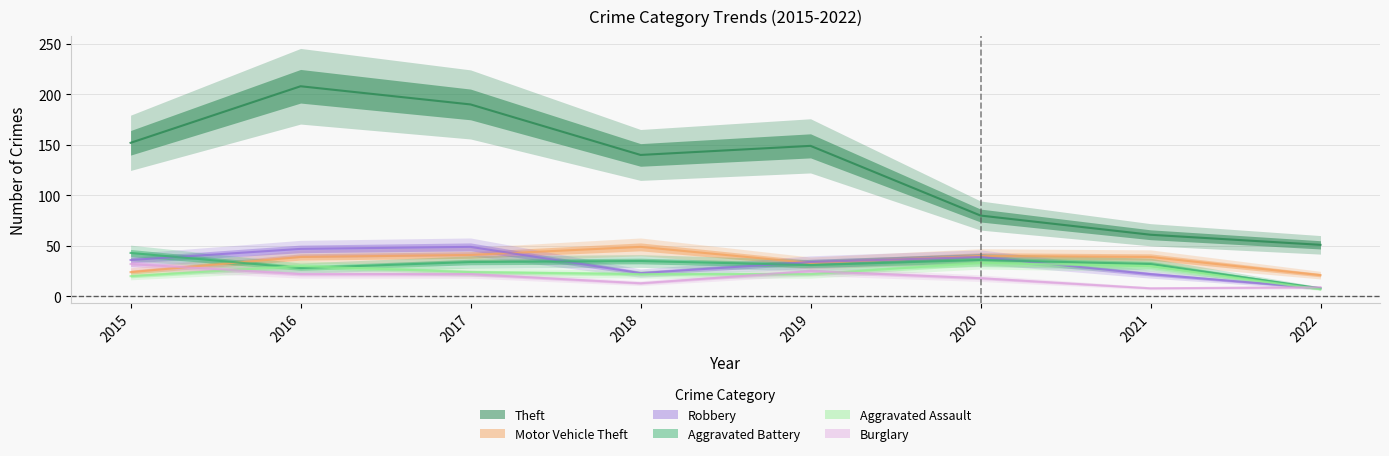

What is the minimum value shown in the chart?

7